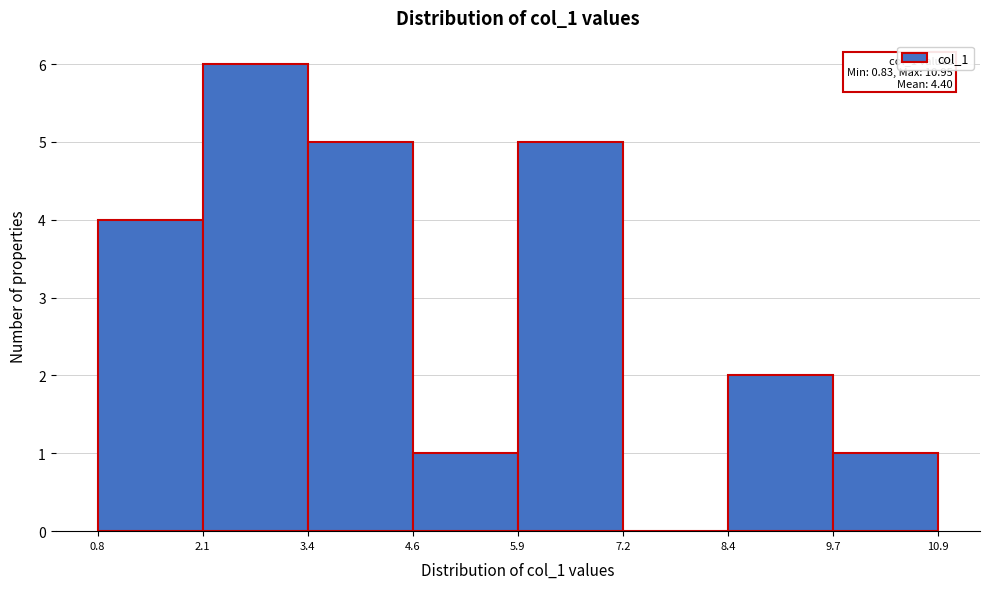

Which range on the x-axis has the tallest bar?

2.1 to 3.4